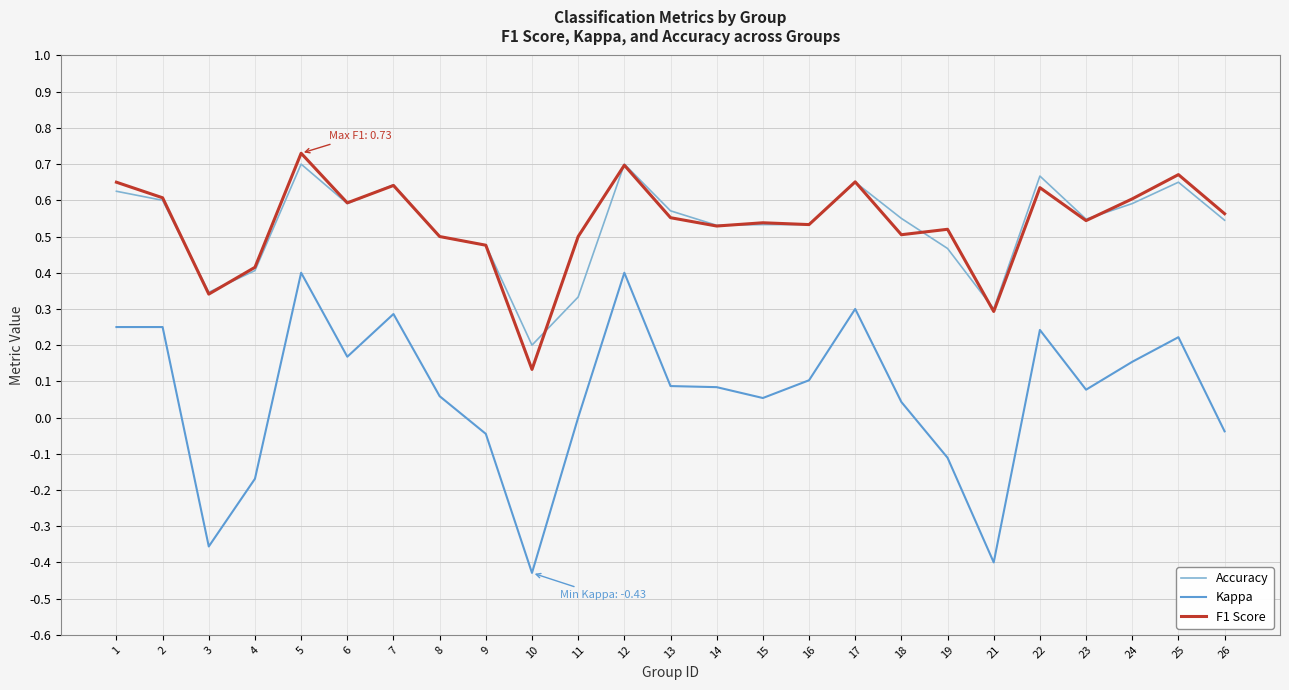

The Kappa series shows 0.2 at 16. True or false?

False